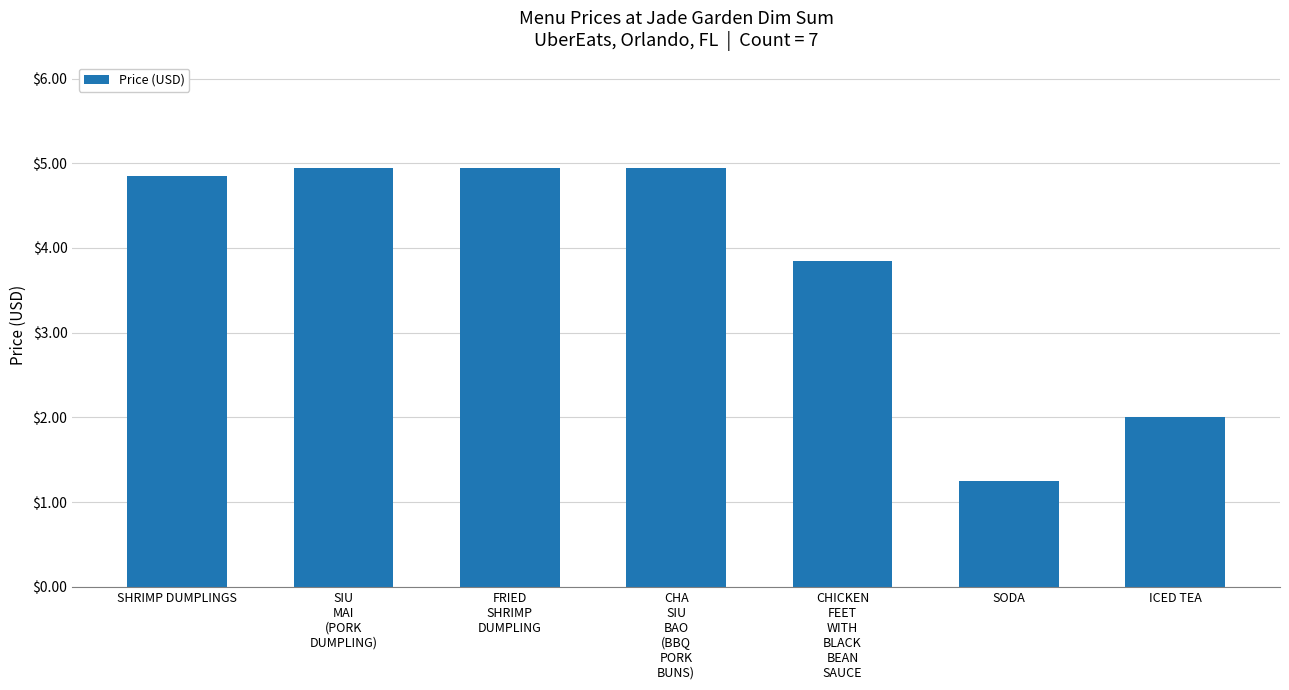

How many categories are shown in the chart?

7